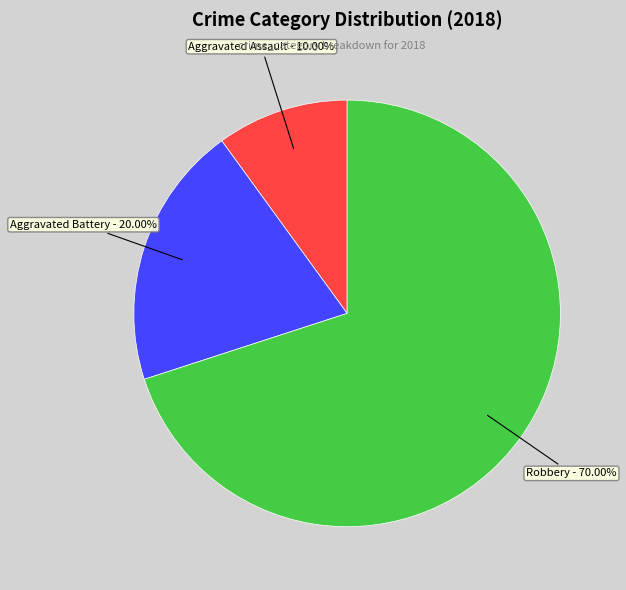

Is there any slice that represents more than half of the pie?

Yes